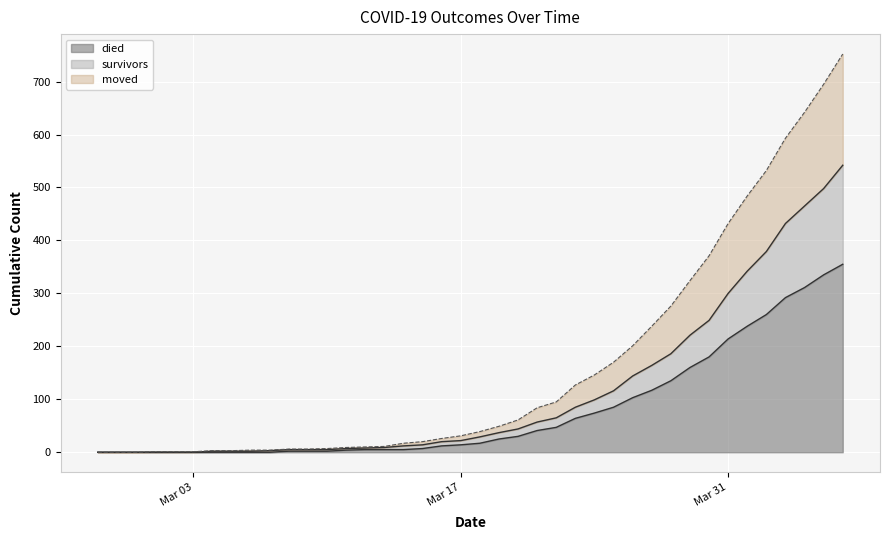

How many lines are shown in the chart?

3